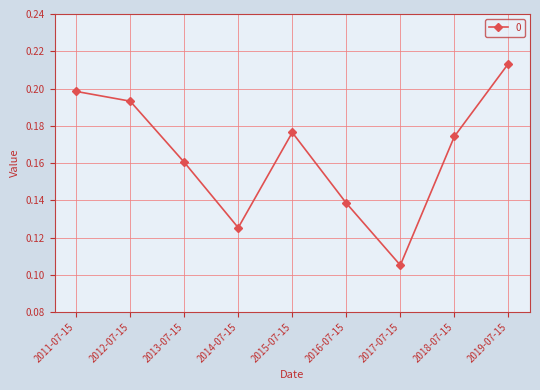

How many values are between 0 and 1?

9